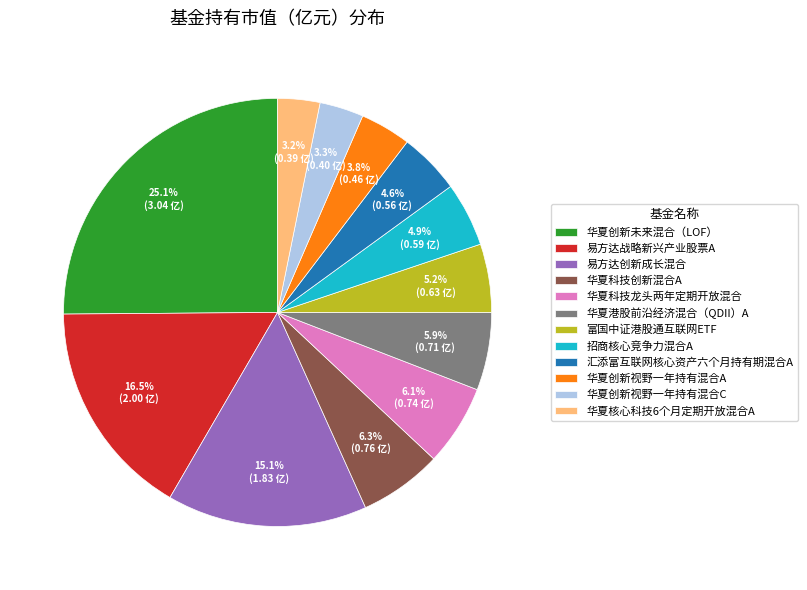

To the nearest percent, what is the difference between the largest and smallest slice percentages?

22%